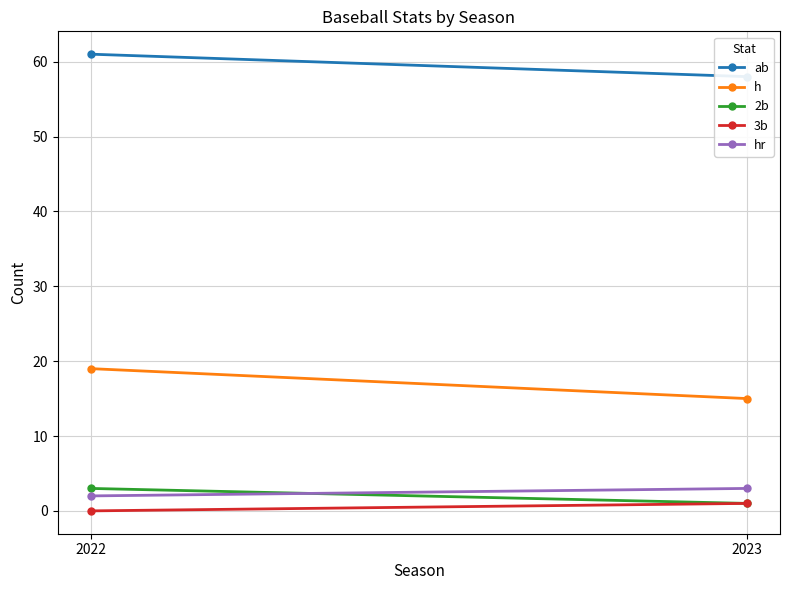

What is the greatest value displayed?

61